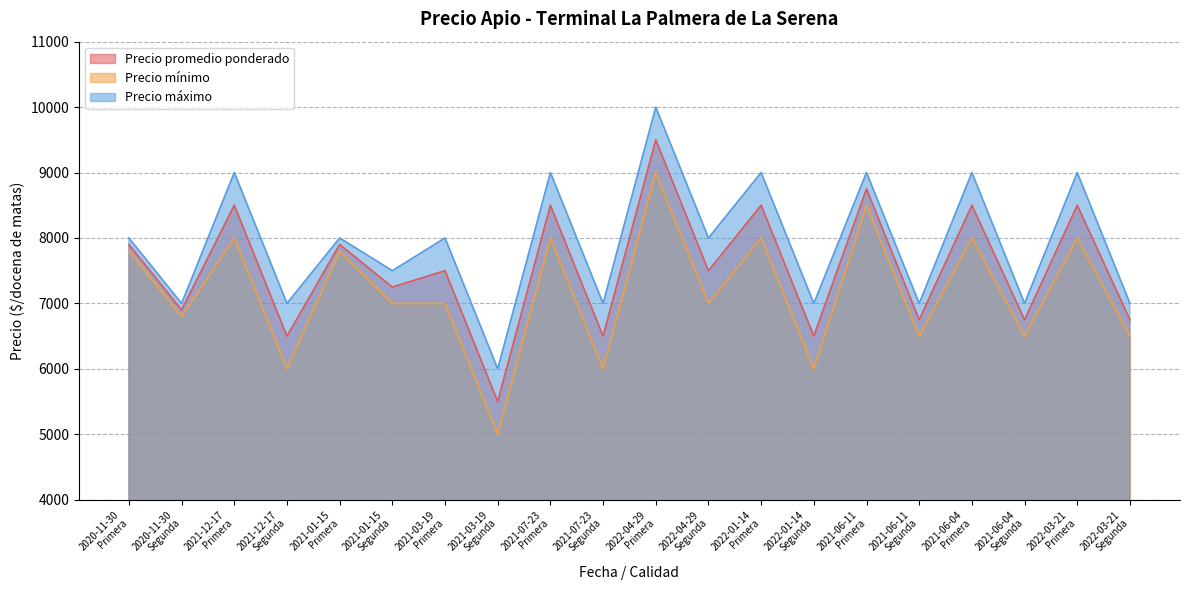

How many lines are shown in the chart?

3